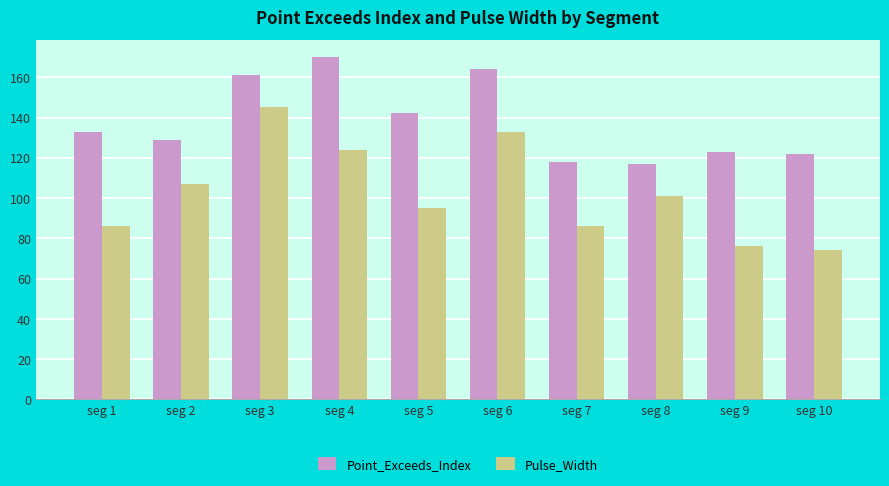

At which category is the sum across all series the highest?

seg 3